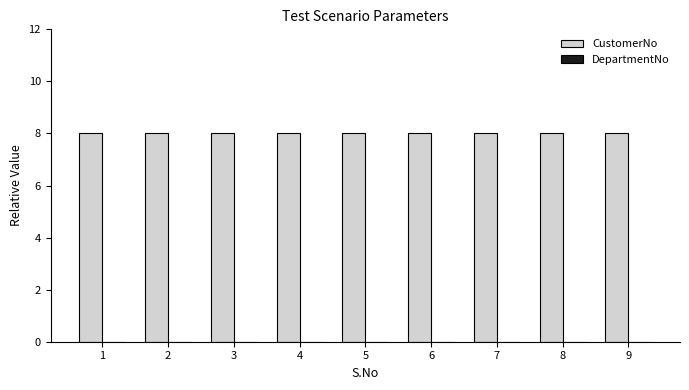

Is the value of CustomerNo at 7 greater than the value of DepartmentNo at 1?

Yes